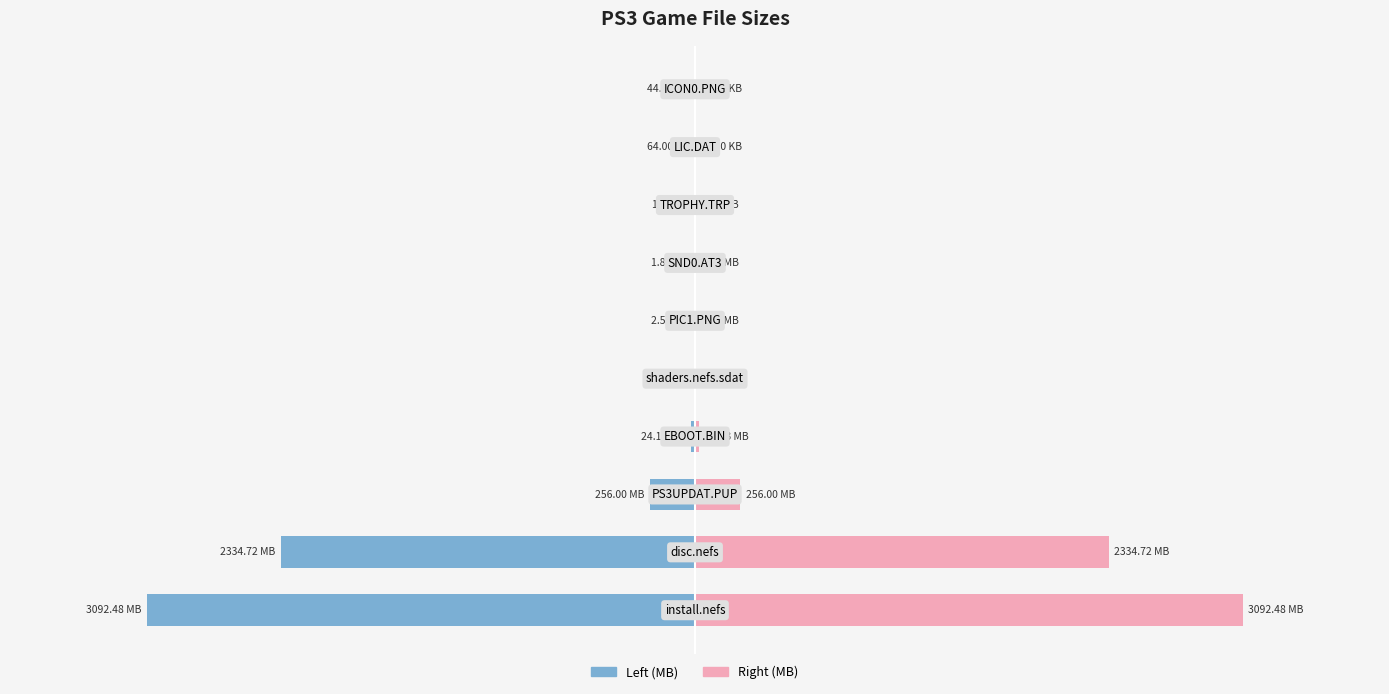

What is the average value of the Size (MB) [Right] series?

571.8